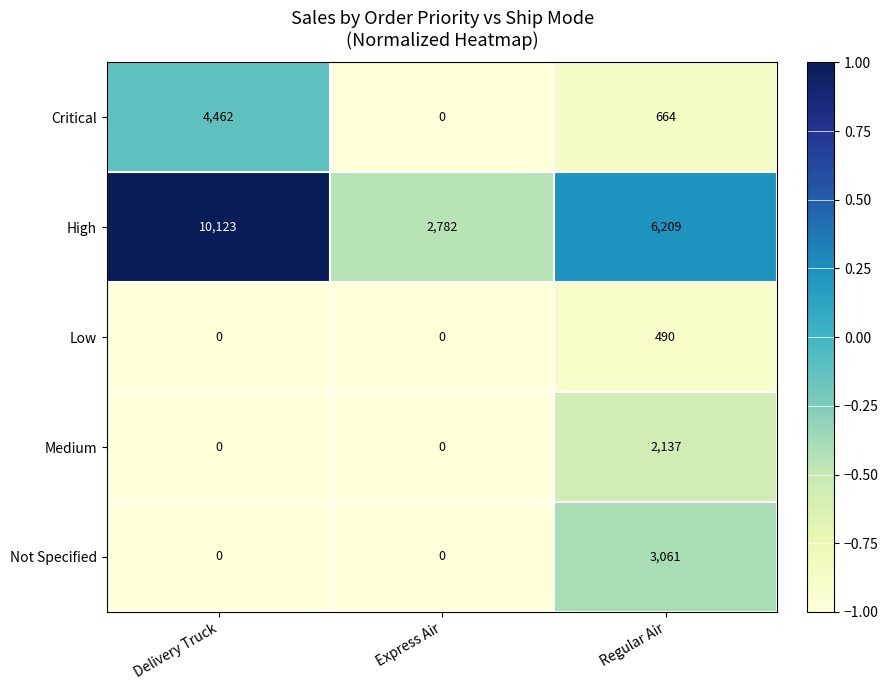

What is the greatest value displayed?

10123